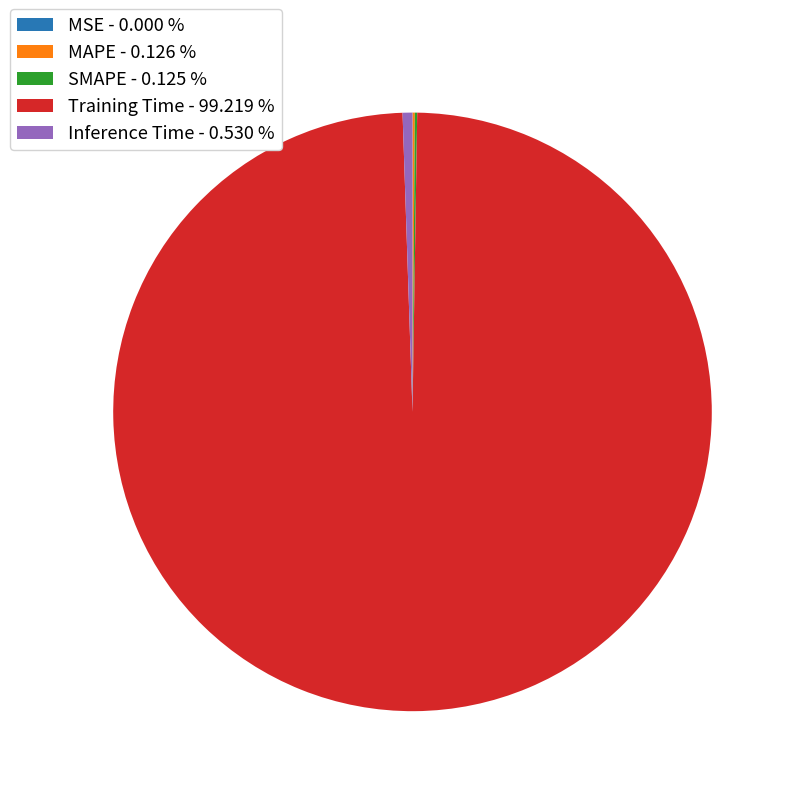

Between Training Time - 99.219 % and Inference Time - 0.530 %, which is larger?

Training Time - 99.219 %